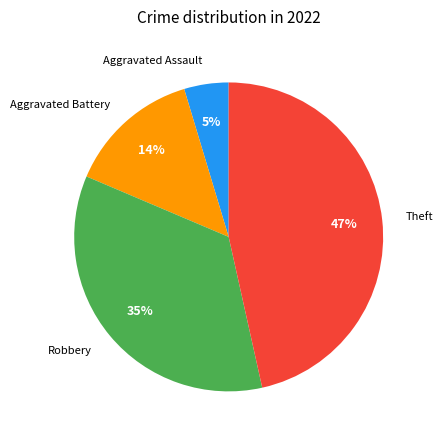

Which has a higher value, Aggravated Assault or Robbery?

Robbery